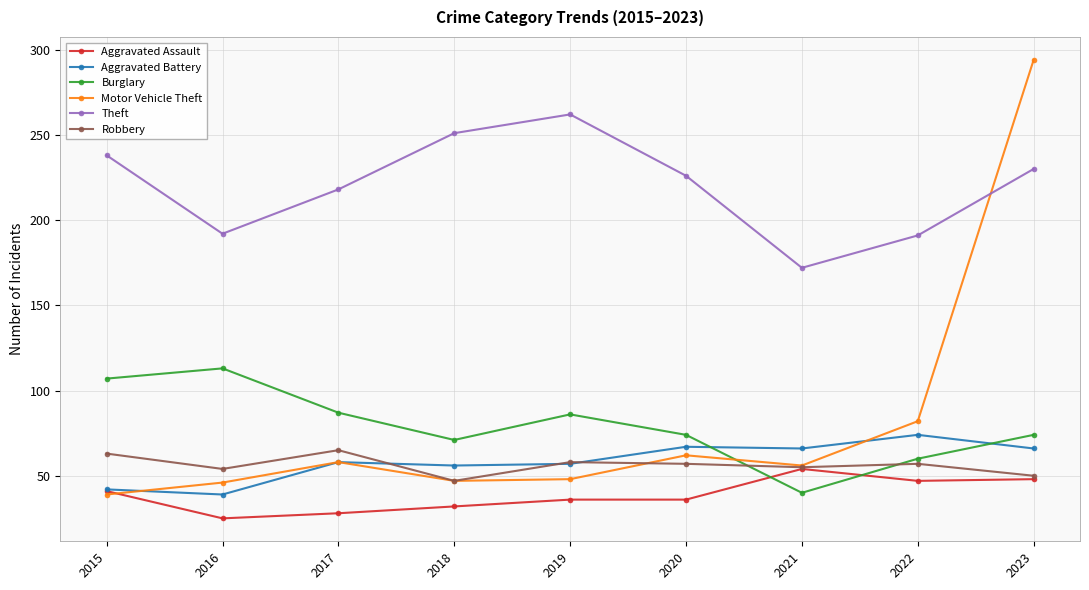

Is this an area chart (filled region under the line)?

No